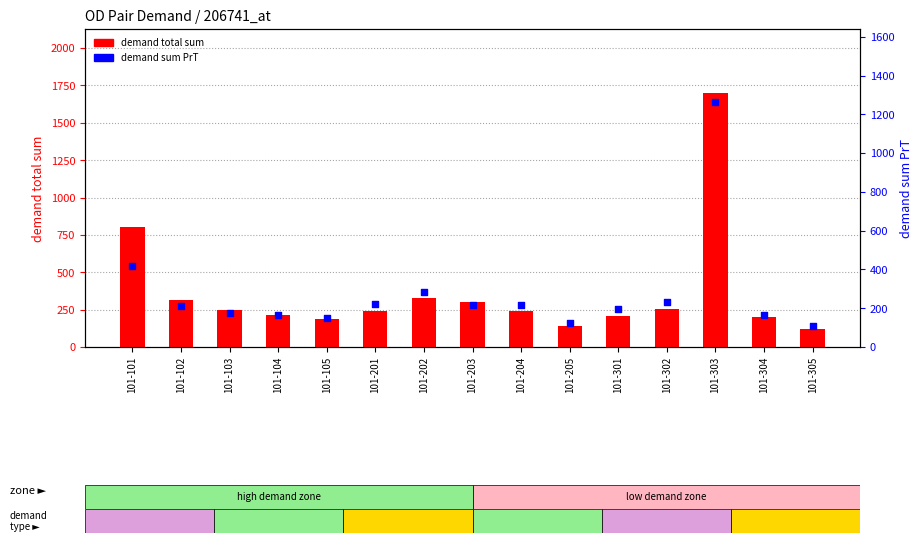

Which series contains the lowest Y value?

demand sum PrT